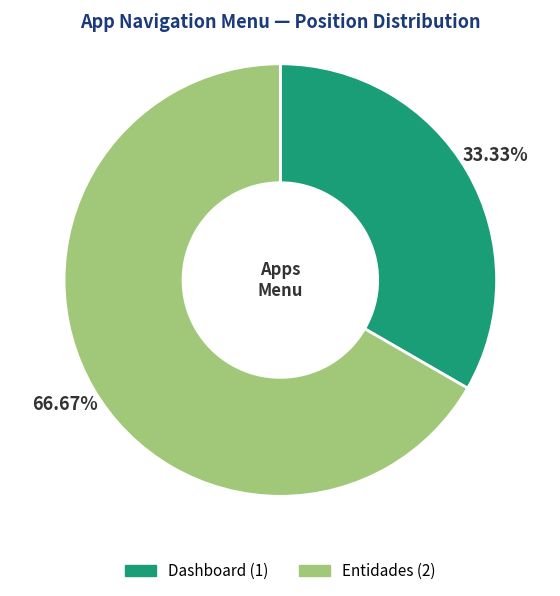

Is there any slice that represents more than half of the pie?

Yes